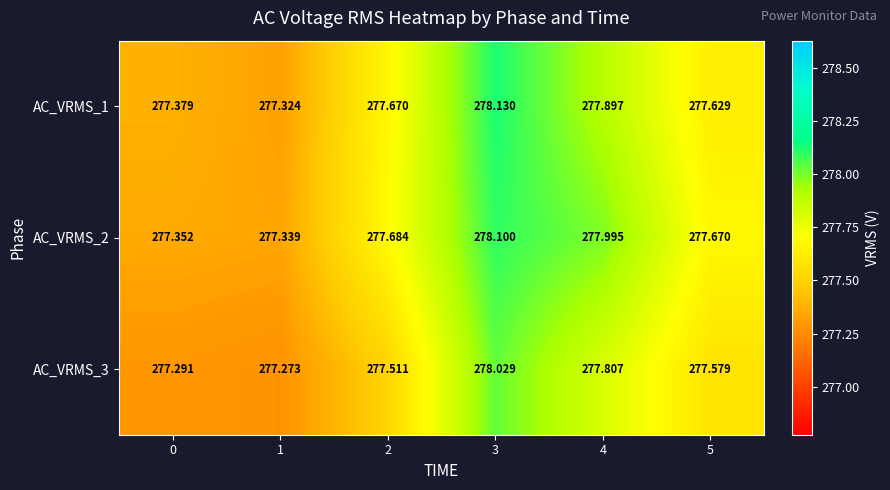

Is the value of AC_VRMS_1 at 4 greater than the value of AC_VRMS_2 at 0?

Yes